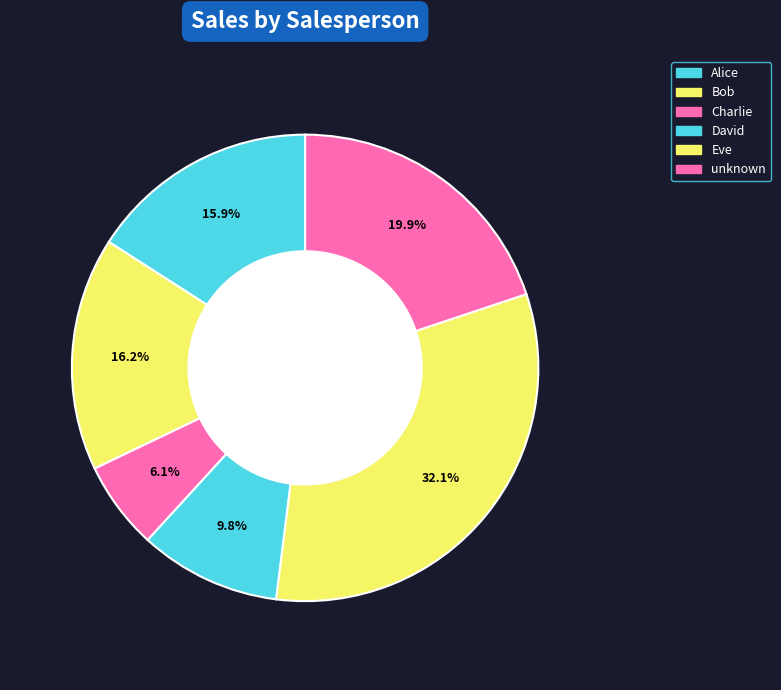

Does unknown represent more than half of the total?

No